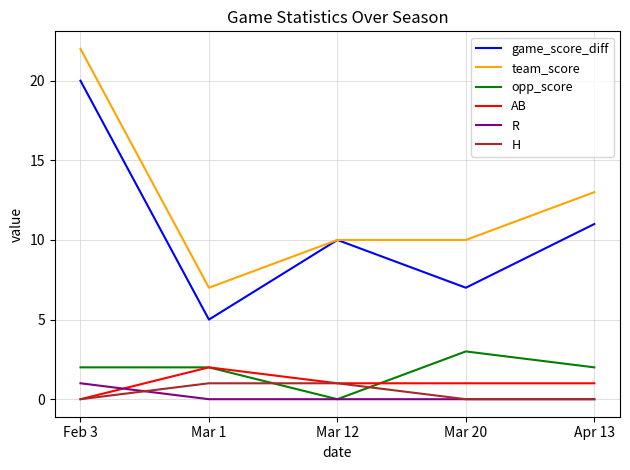

At which category does AB reach its first local peak?

Mar 1